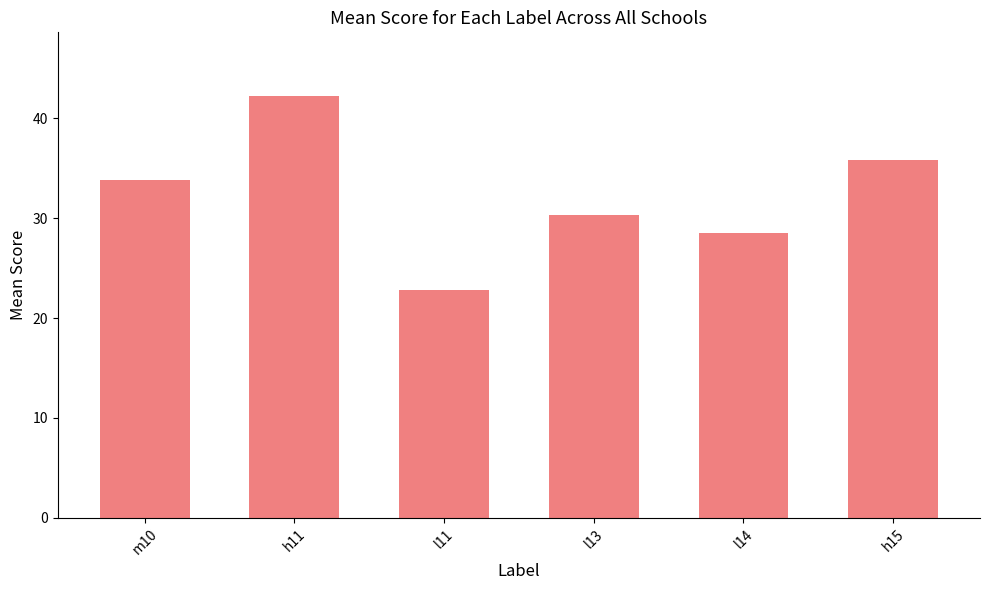

What is the greatest value displayed?

42.3